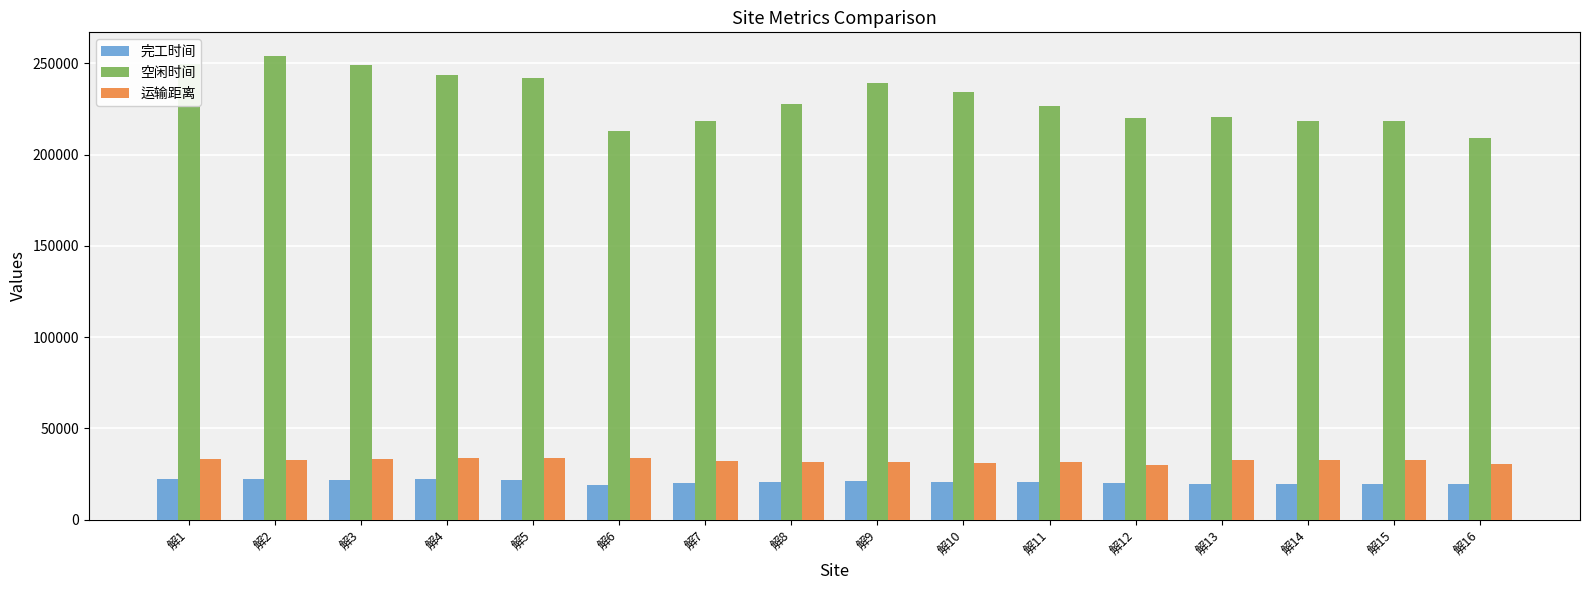

At which label does 运输距离 first exceed 32640?

解1